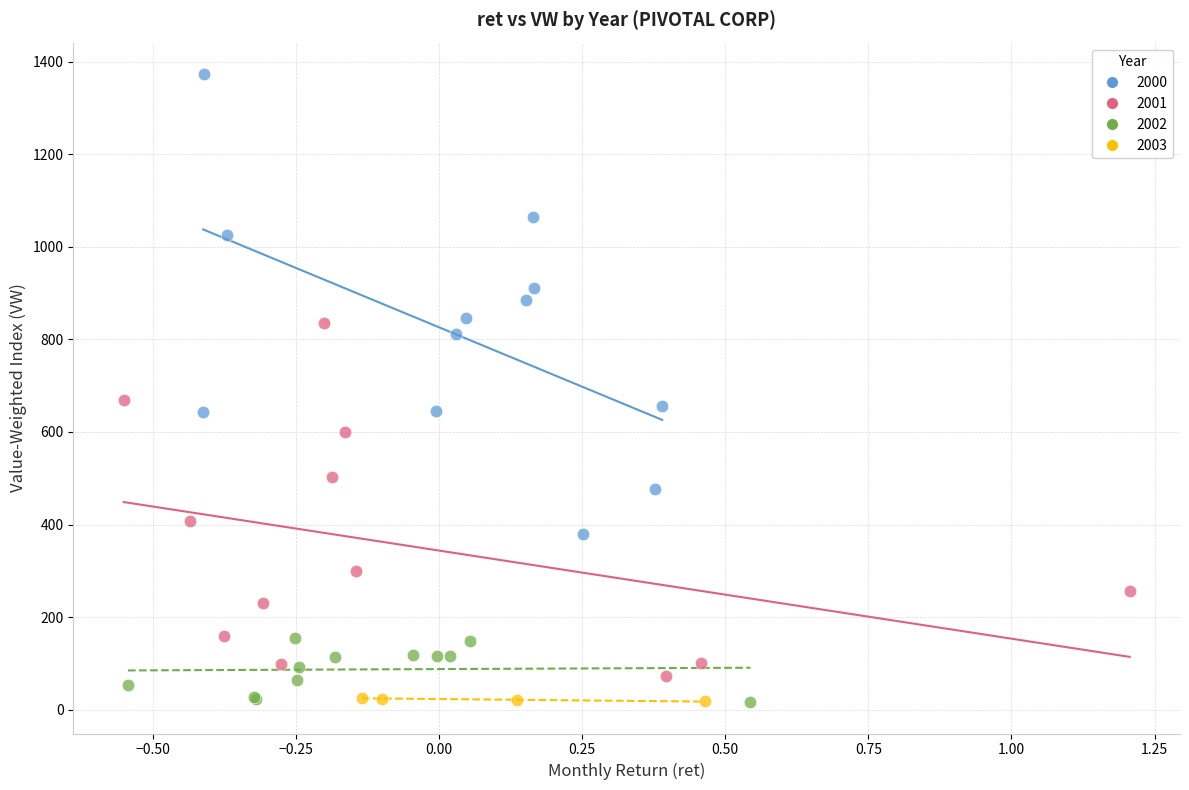

Which series contains the highest Y value?

2000